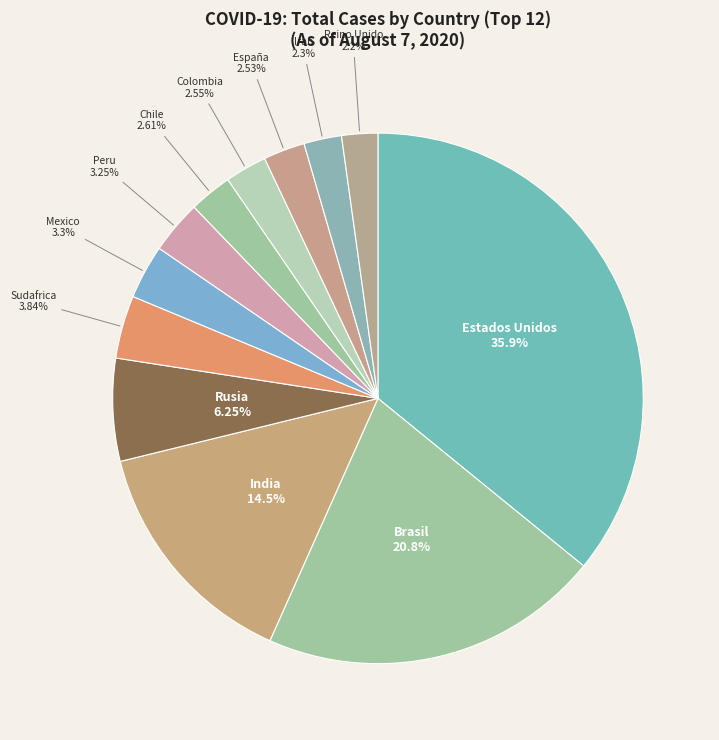

Which category has the biggest portion of the pie?

Estados Unidos